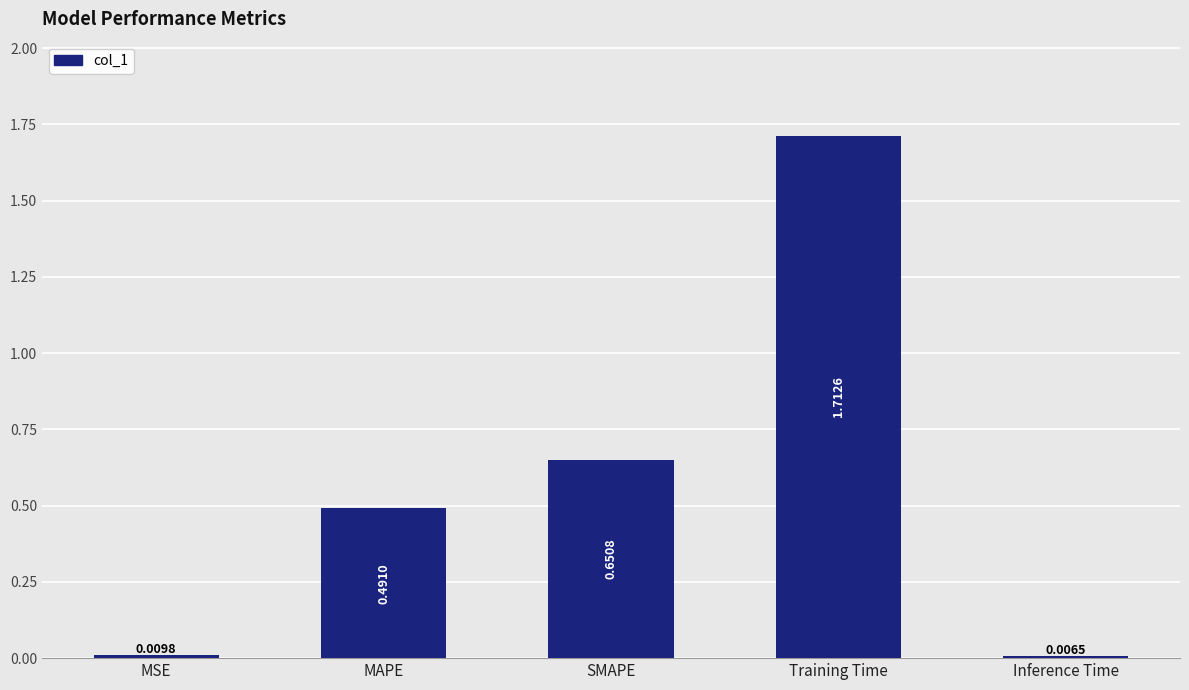

At which category does the chart reach its minimum across all series?

Inference Time